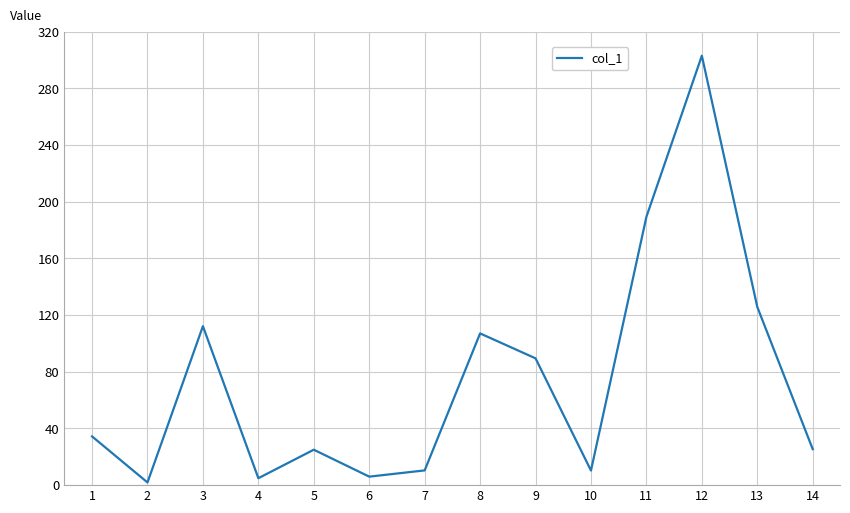

The value at 3 is 40.0. True or false?

False